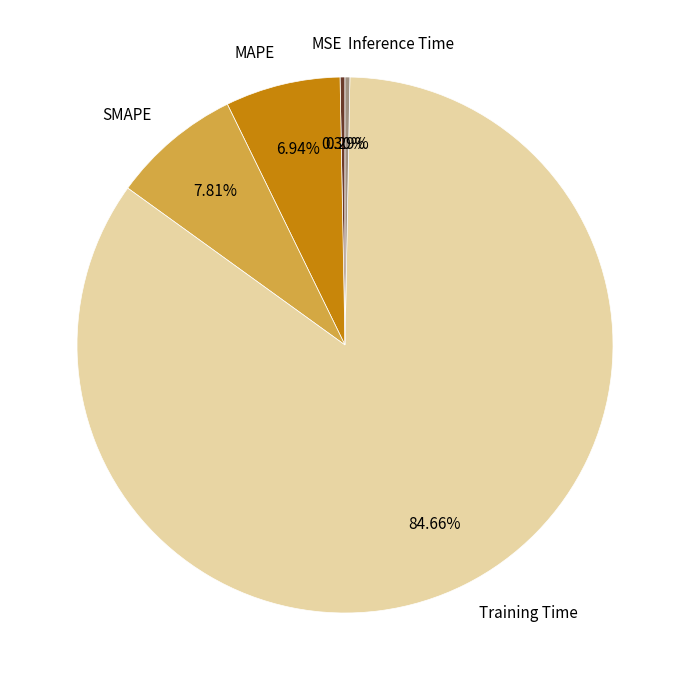

What percentage do MSE and MAPE together represent?

7.2%